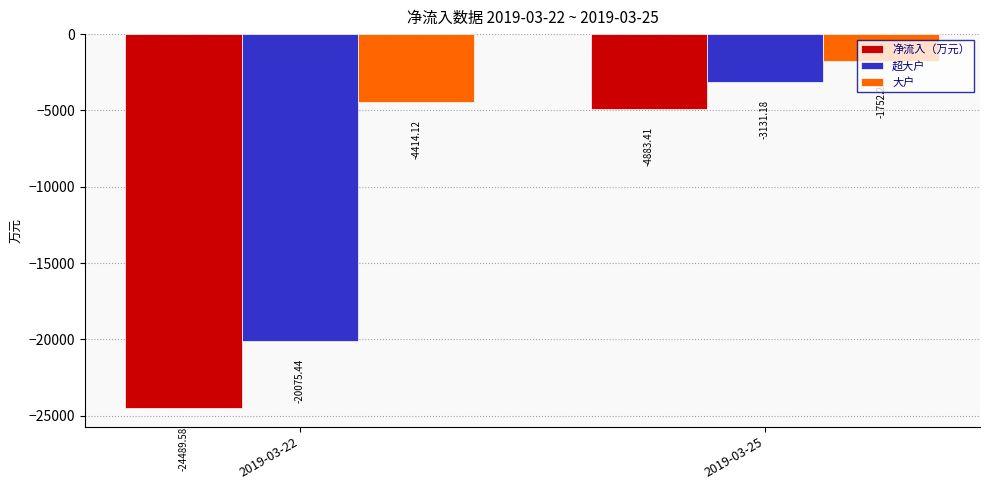

At which category is the sum across all series the highest?

2019-03-25